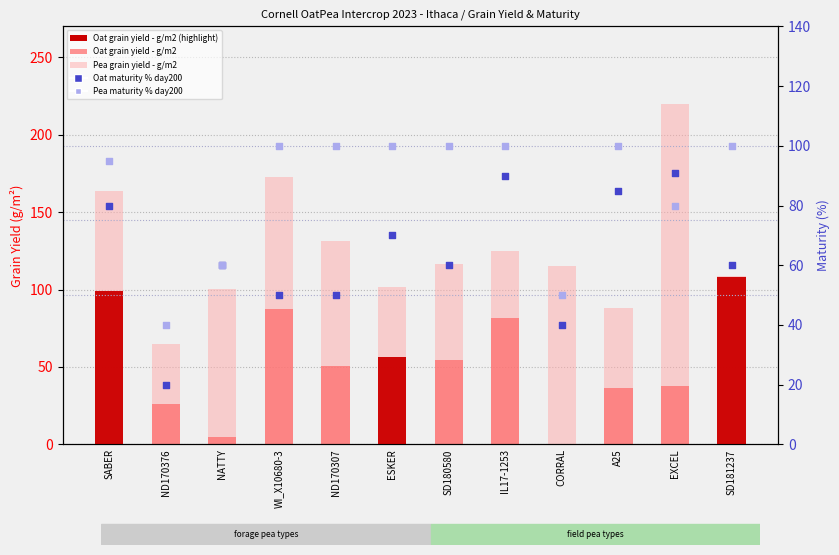

At which category is the sum across all series the highest?

SABER